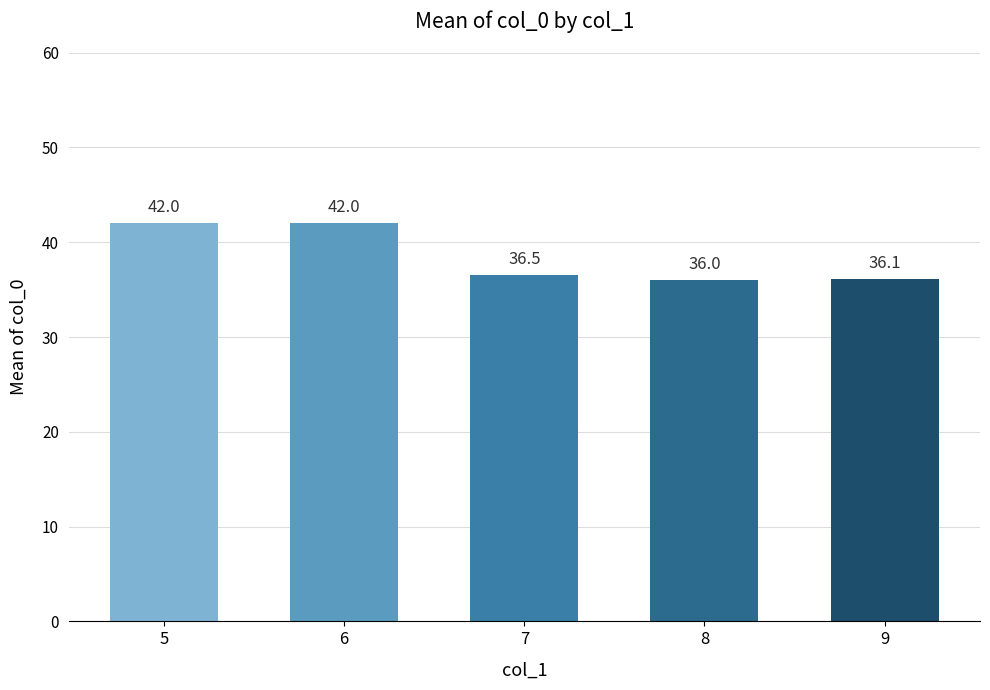

Count the number of categories in the chart.

5